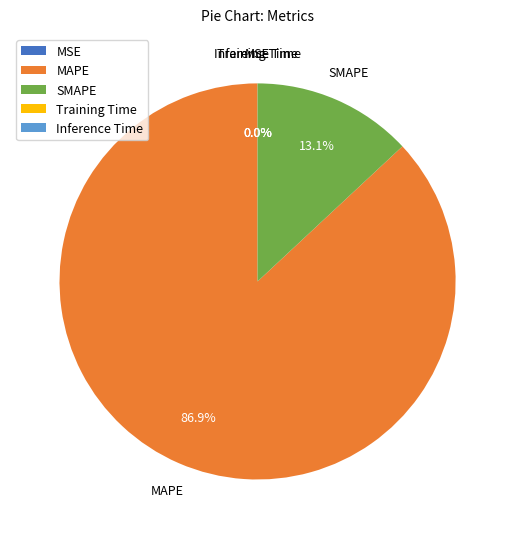

Which category has the biggest portion of the pie?

MAPE